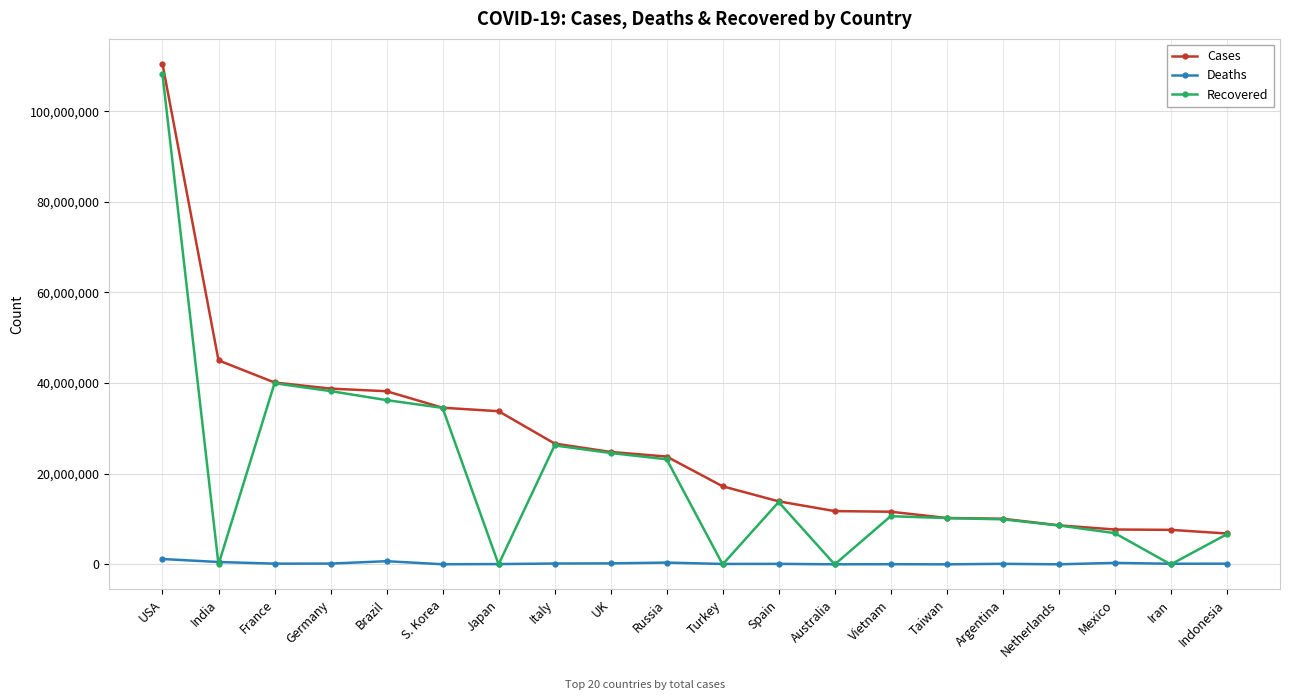

Rank the series by their average value, from lowest to highest.

Deaths, Recovered, Cases